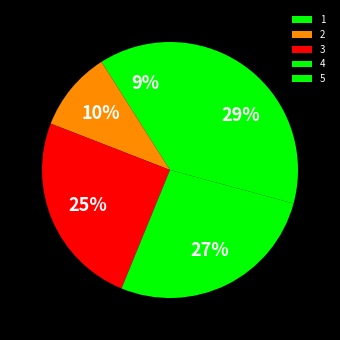

Count the number of slices in the pie.

5